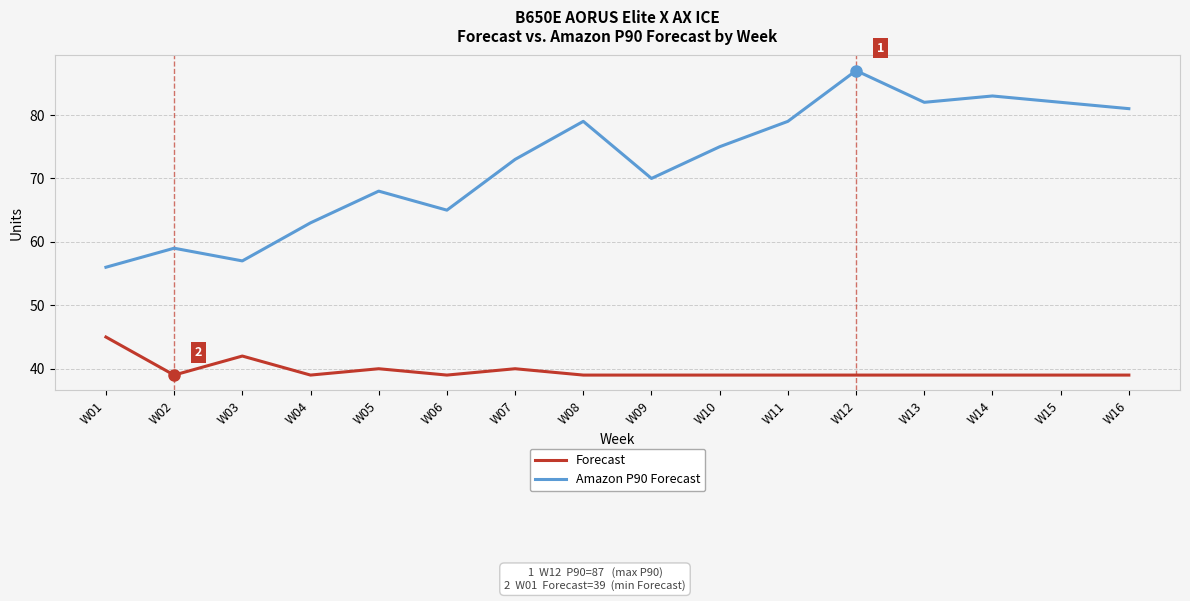

True or false: Forecast and Amazon P90 Forecast cross at least once.

False